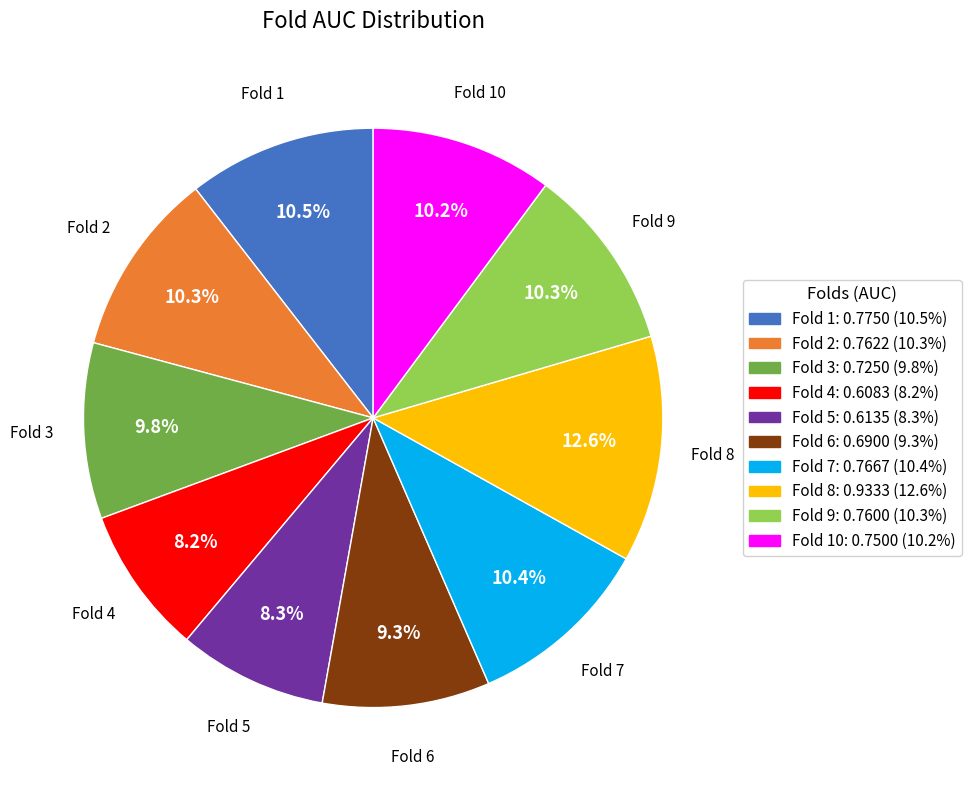

Does any single category account for the majority?

No